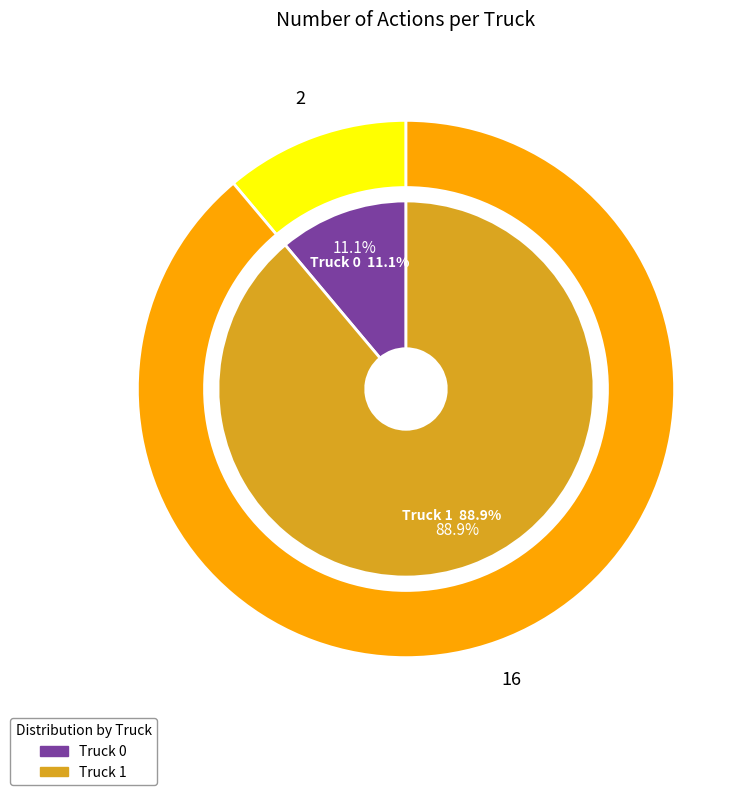

To the nearest percent, what percentage of the pie is Truck 0?

11%